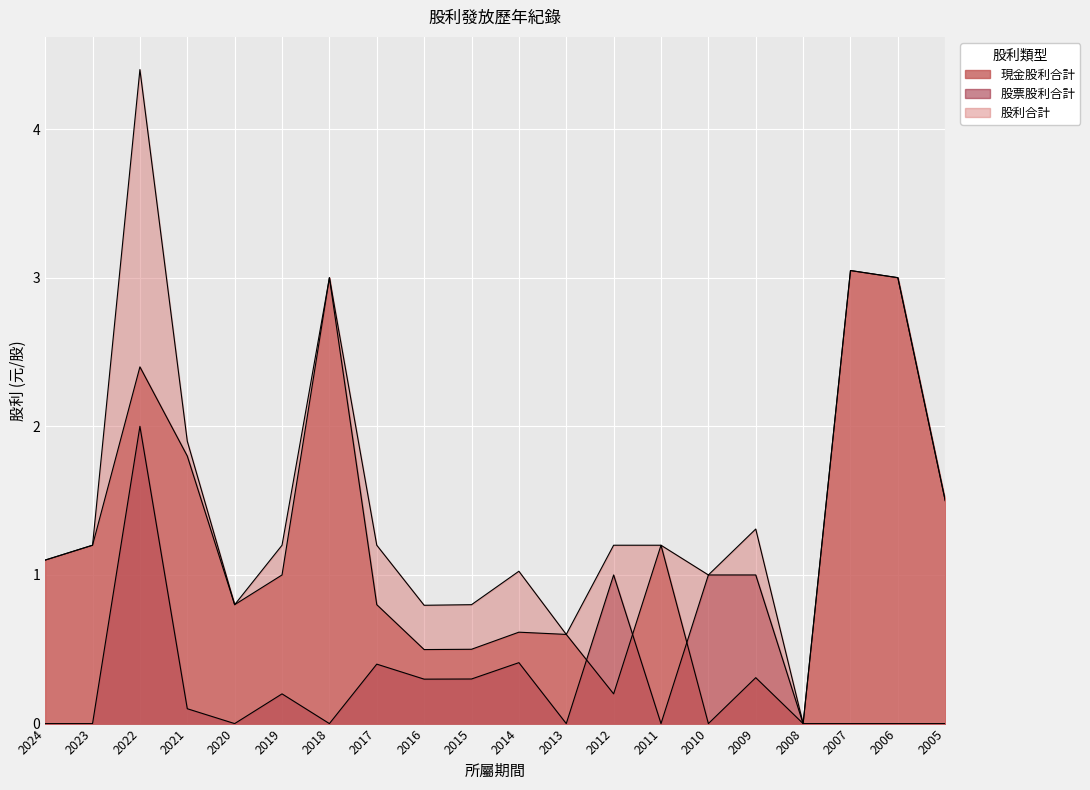

The 股利合計 series shows 1.1 at 2024. True or false?

True